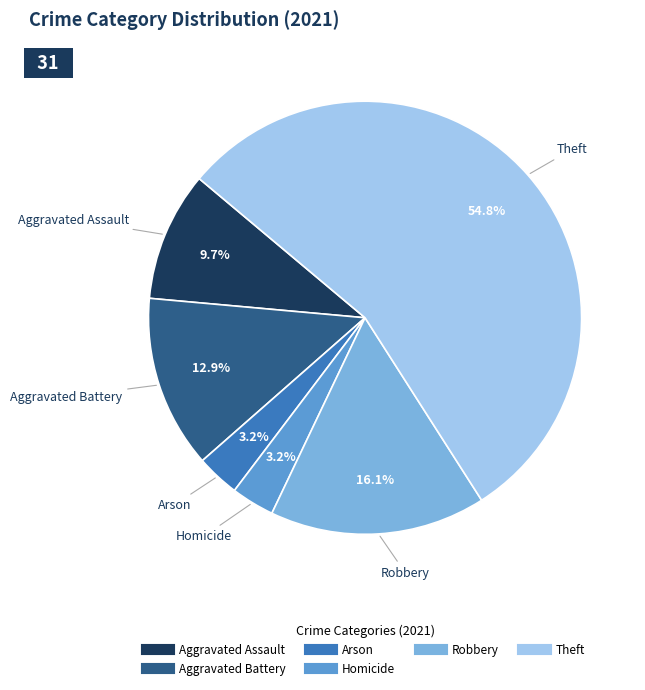

Is there a majority slice in this chart?

Yes